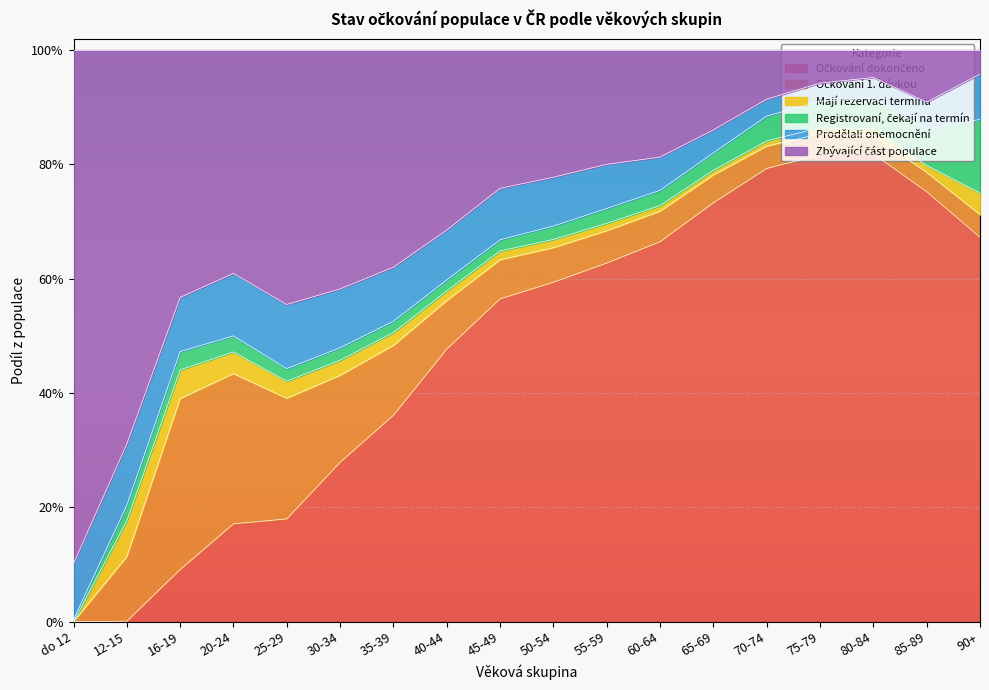

How many interior local valleys does the Zbývající část populace series have?

2